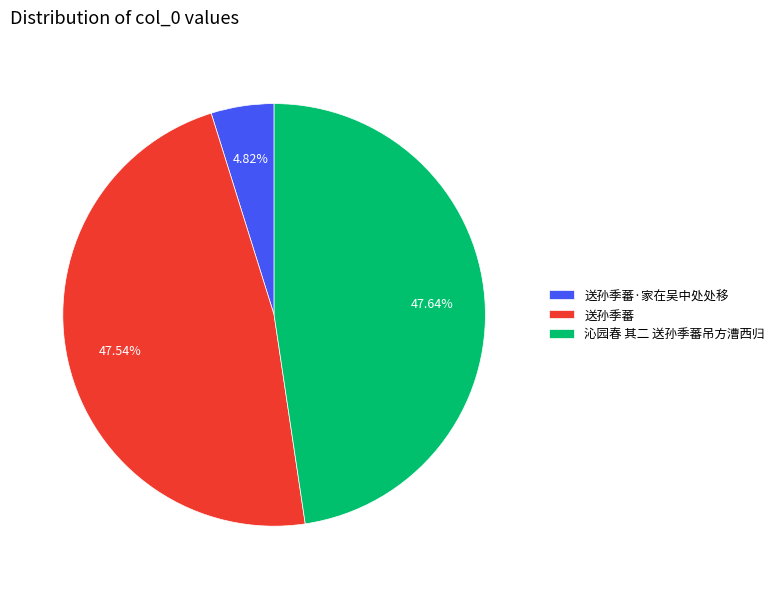

To the nearest percent, what is the difference between the largest and smallest slice percentages?

43%